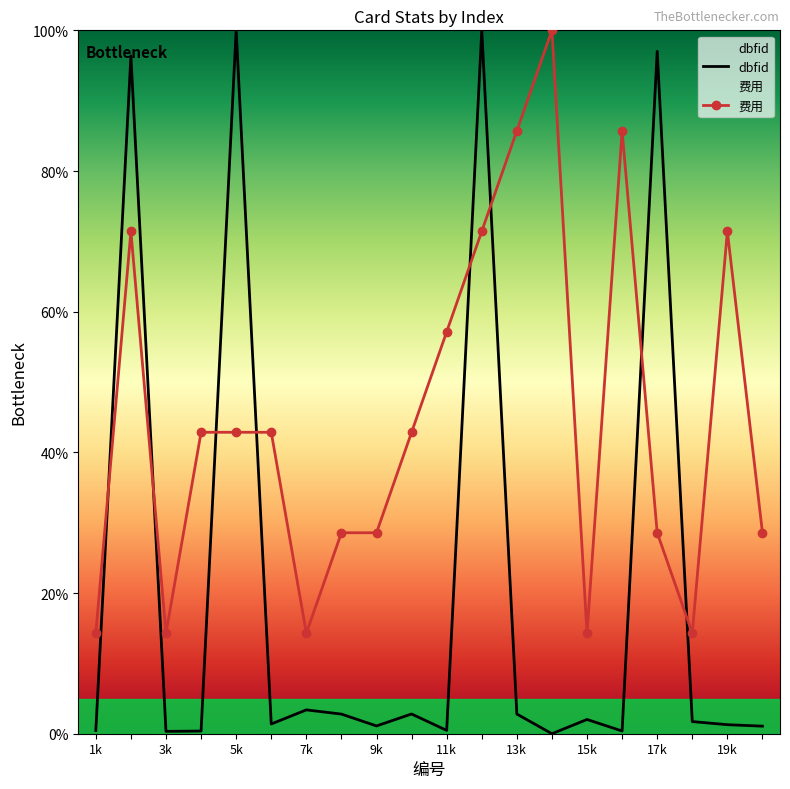

Which series has the largest range (max minus min)?

dbfid